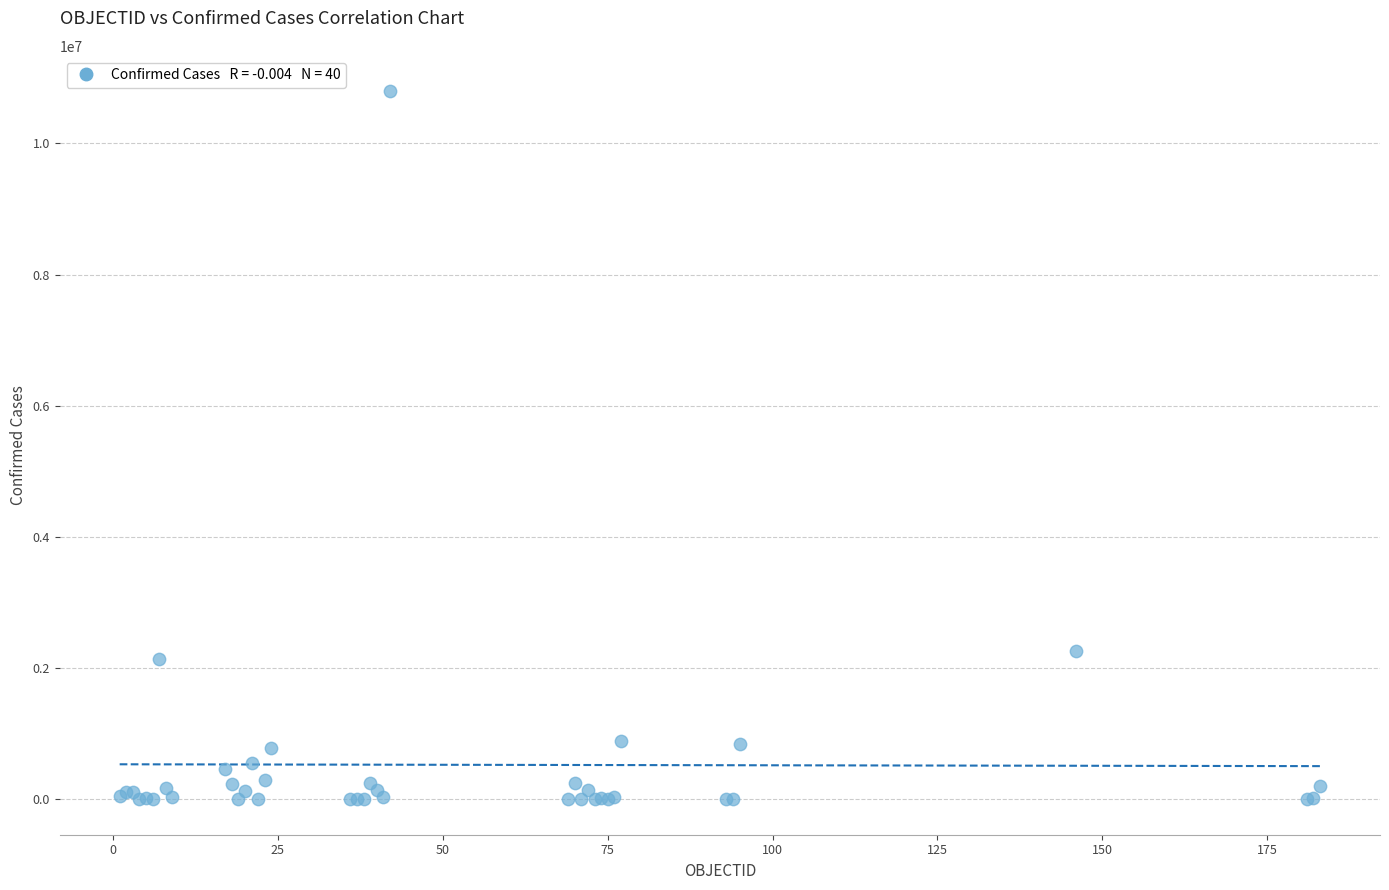

What Y value in the scatter plot is closest to 5396960?

2266211